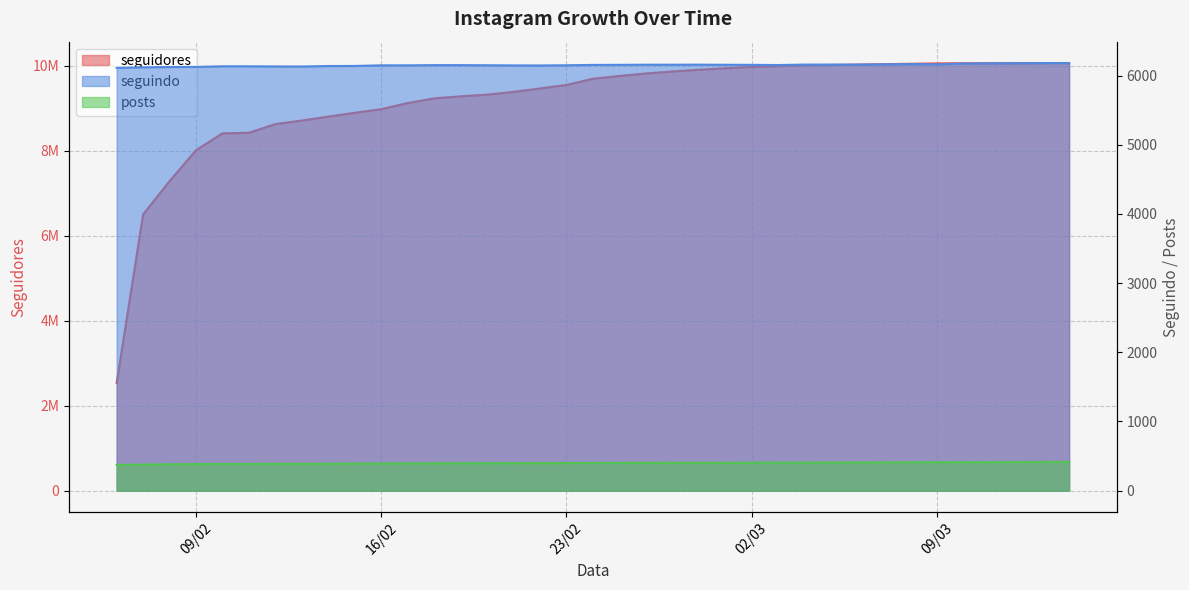

List the series in order of their peak value, highest first.

seguidores, seguindo, posts